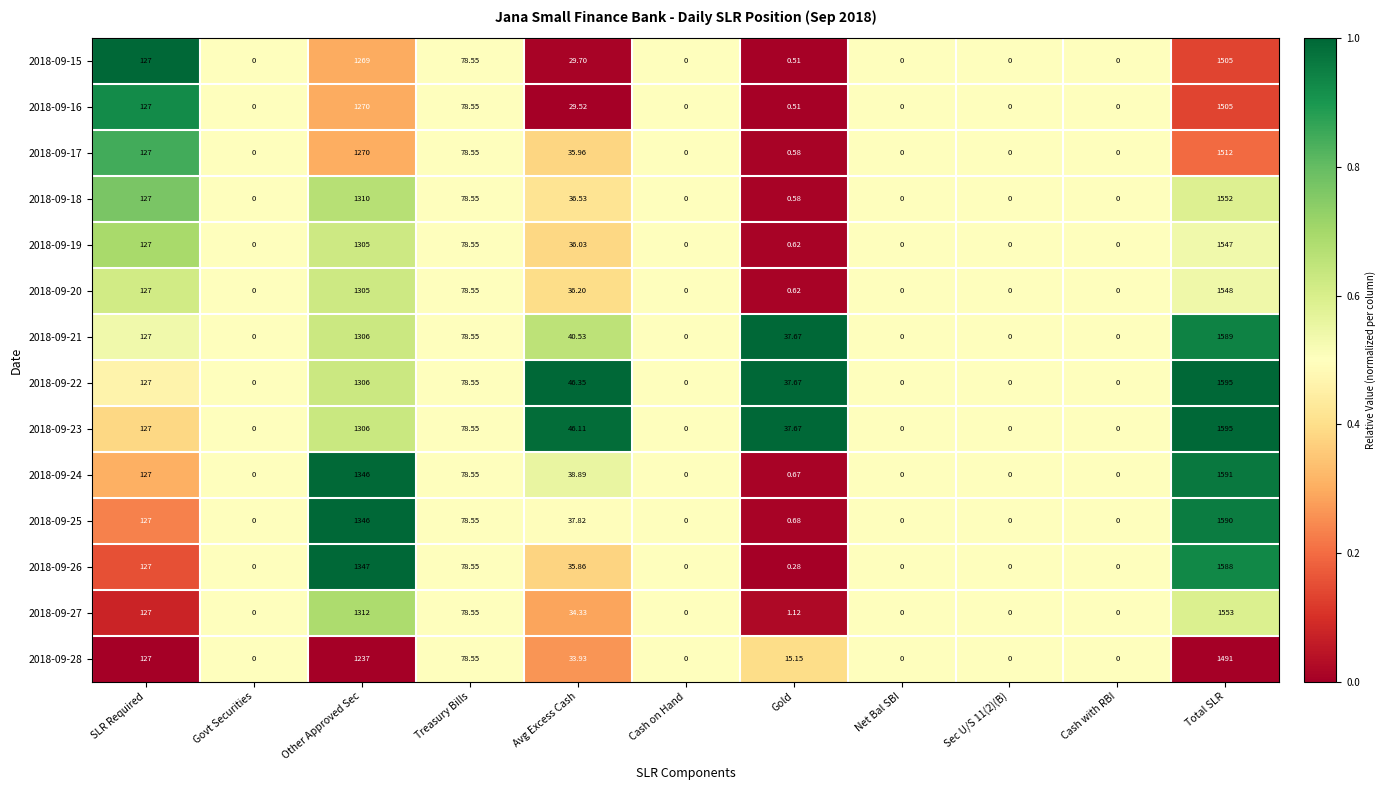

What is the greatest value displayed?

1595.0